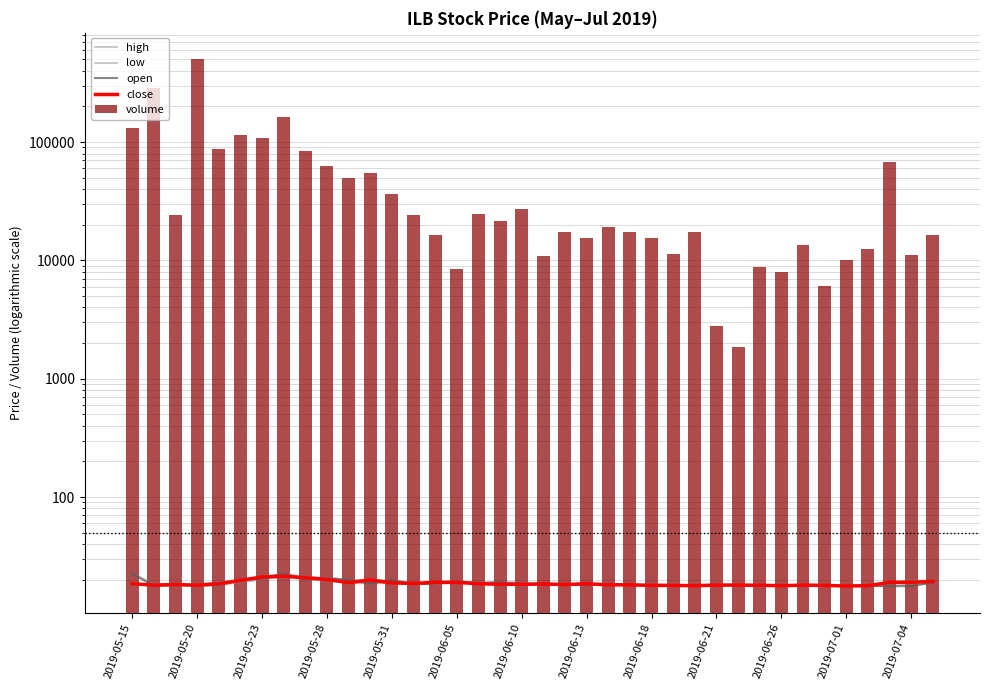

Which series has the largest total across all categories?

volume